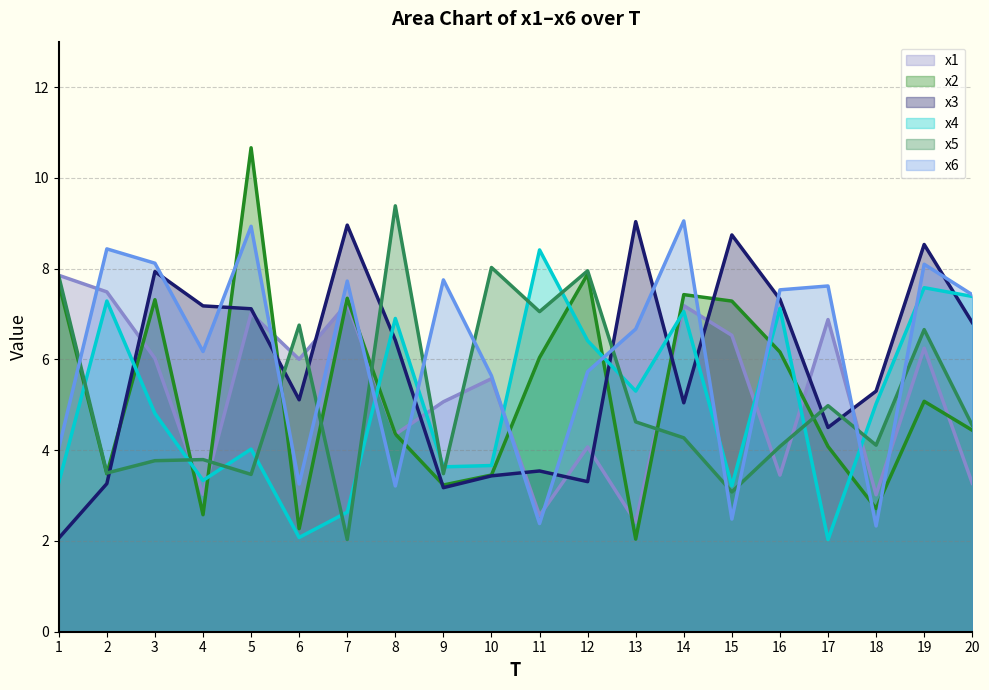

How many data points in x6 are above 7?

10